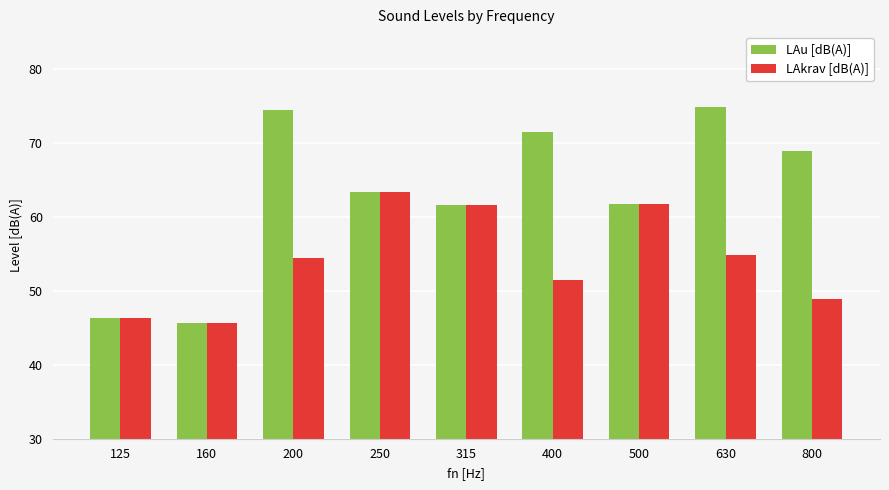

At how many categories does at least one series exceed 70?

3